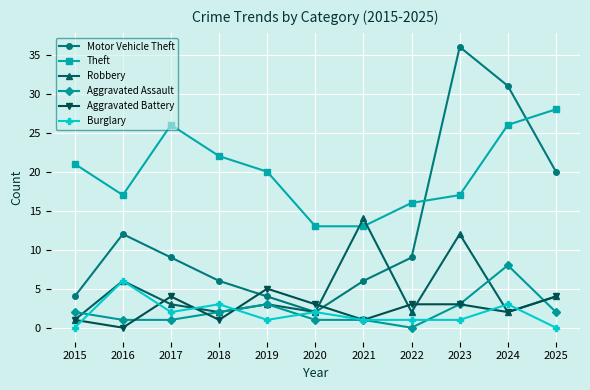

At which label is Robbery closest to 7?

2016